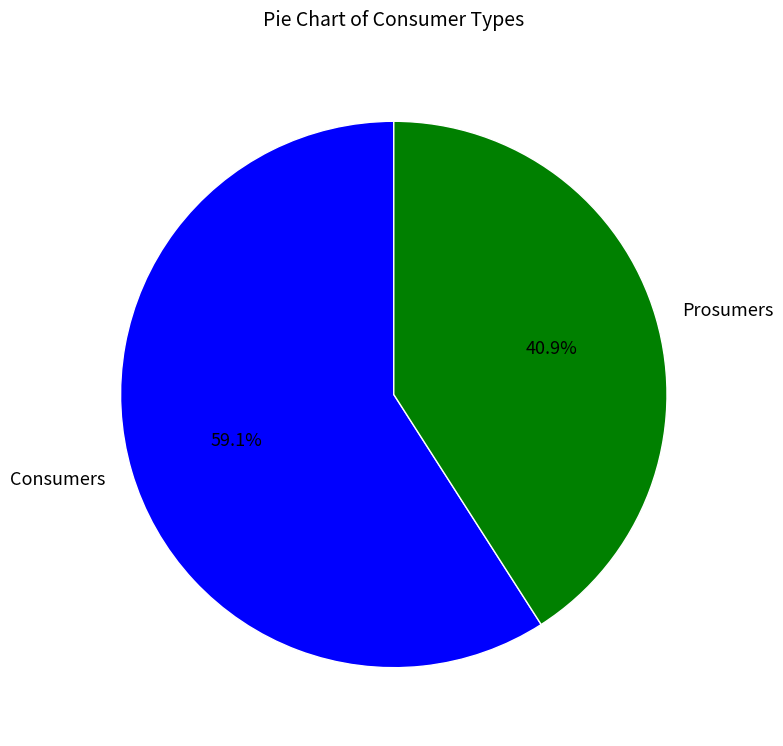

Between Prosumers and Consumers, which is larger?

Consumers